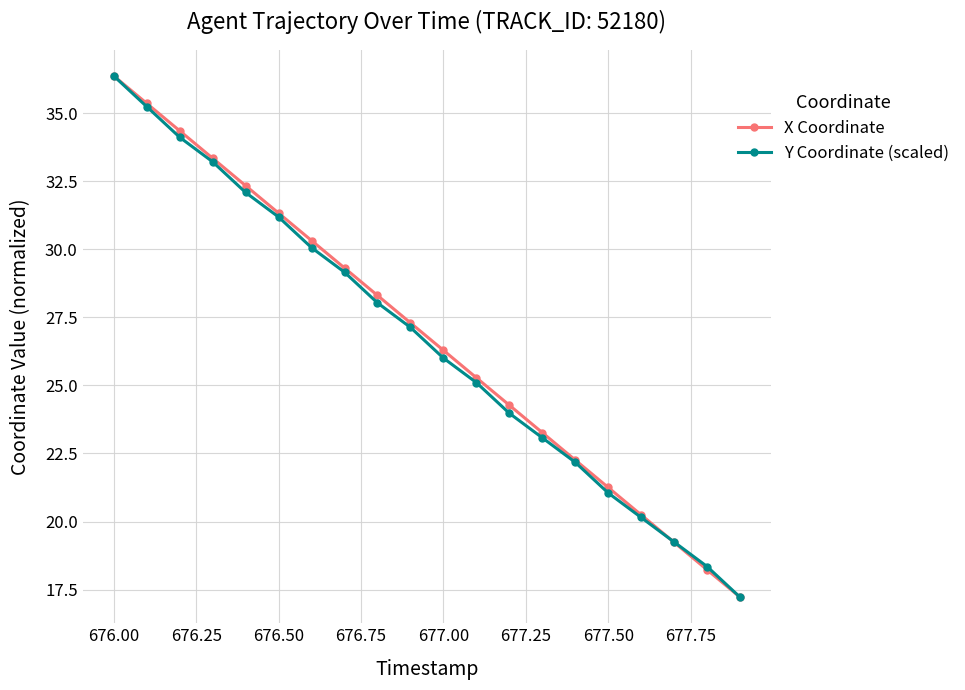

Count the number of data series in this chart.

2